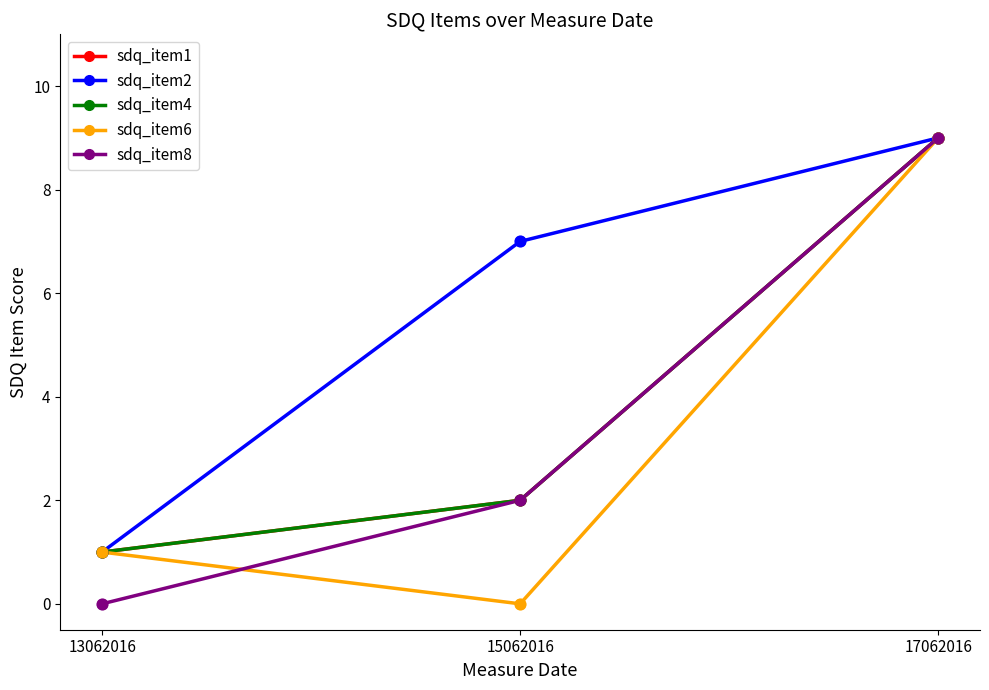

At which category is the sum across all series the highest?

17062016